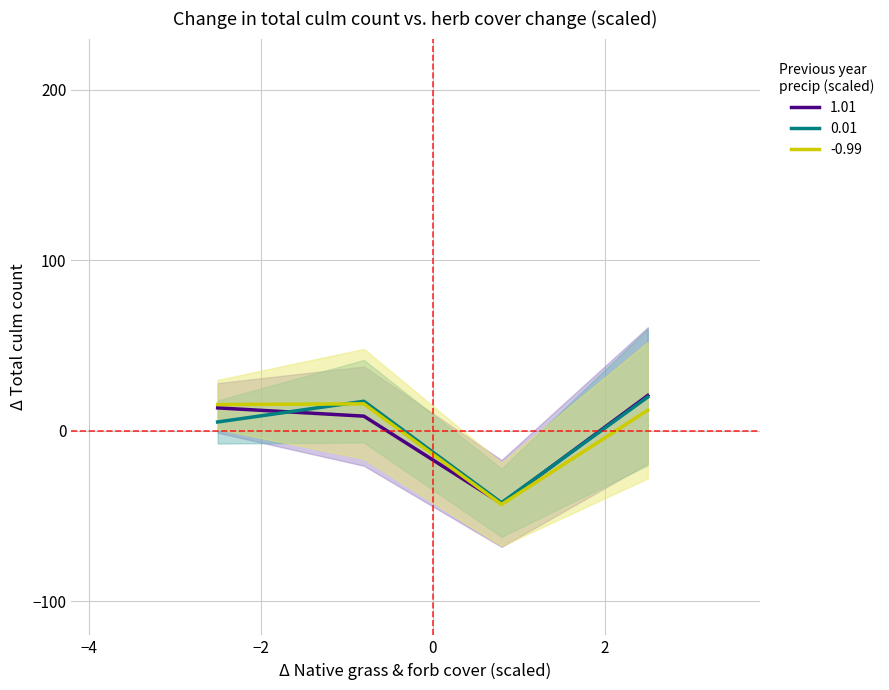

What is the maximum value for -0.99?

15.8